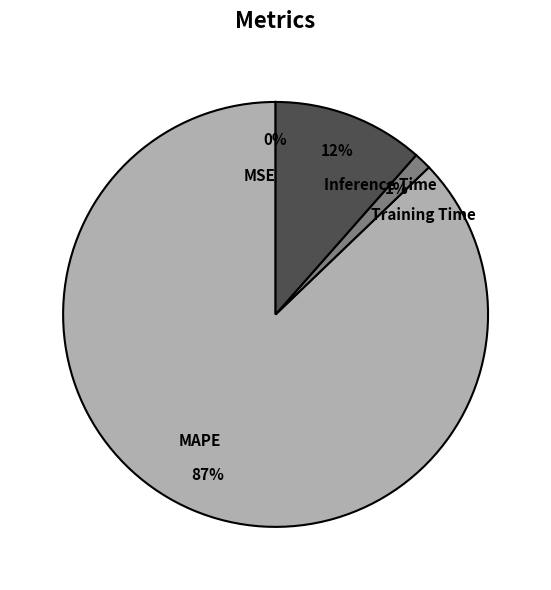

Which has a higher value, Training Time or MAPE?

MAPE